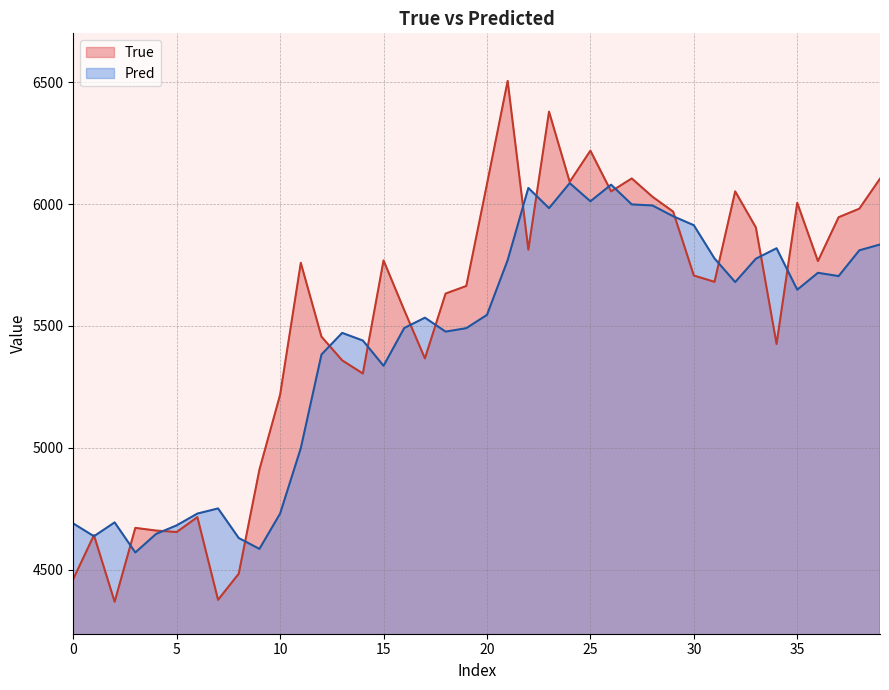

At 18, list the series in order from smallest to largest.

Pred, True